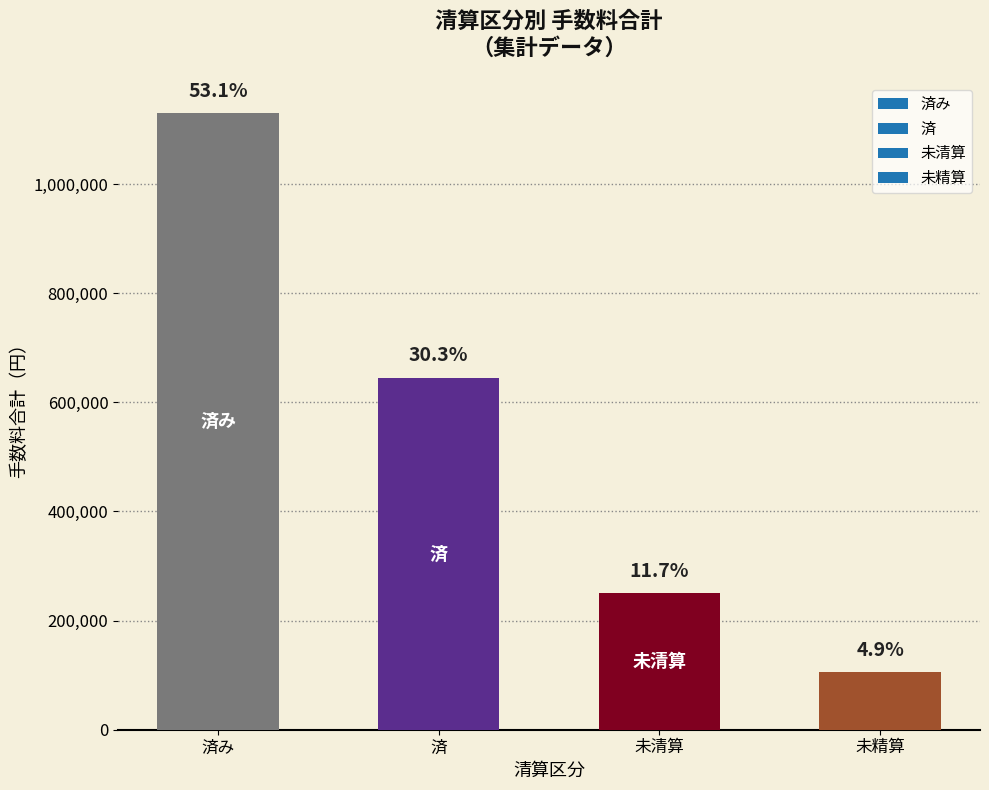

What is the label of the 1st bar from the left?

済み